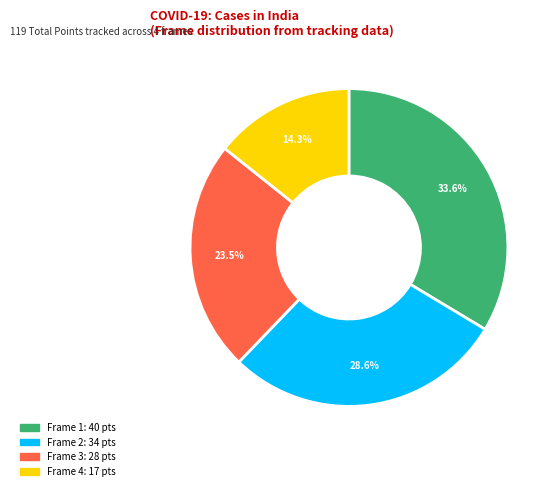

Is there any slice that represents more than half of the pie?

No